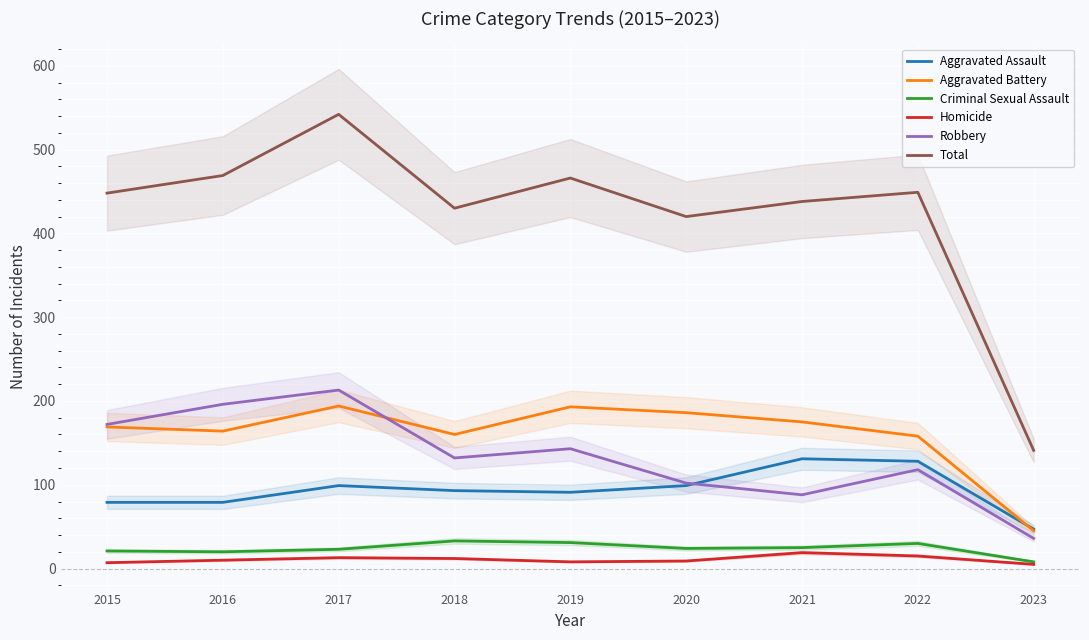

Count the number of data series in this chart.

6